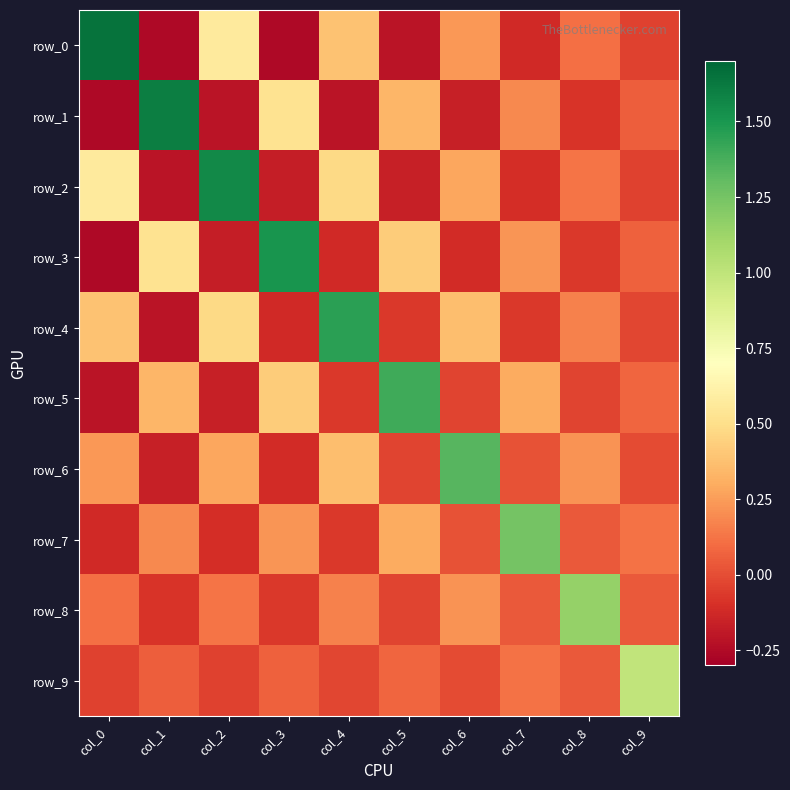

What is the average value of the row_9 series?

0.1